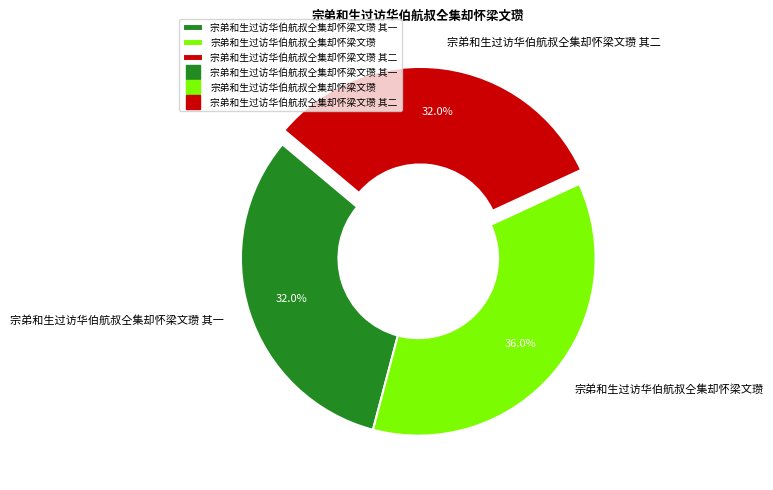

True or false: 宗弟和生过访华伯航叔仝集却怀梁文瓒 其一 accounts for 19% of the total.

False